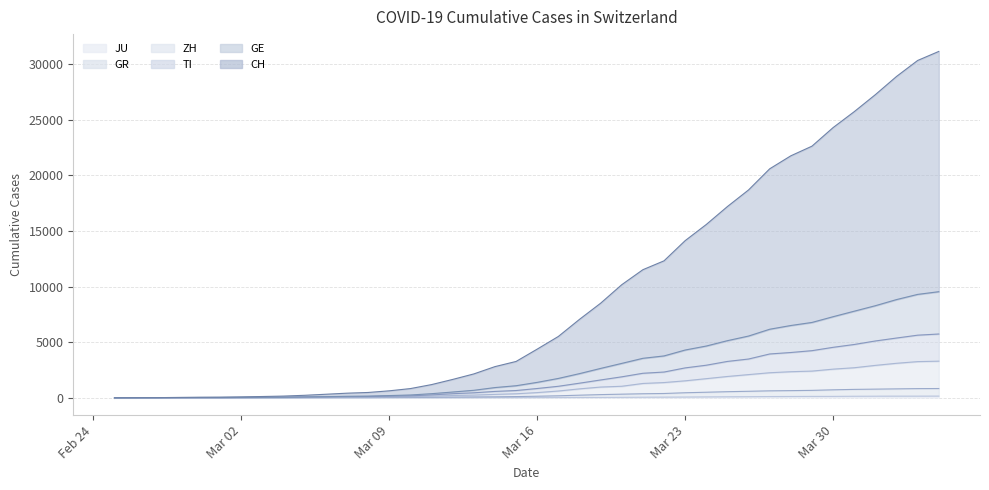

How many values in the GR series are below 143?

20